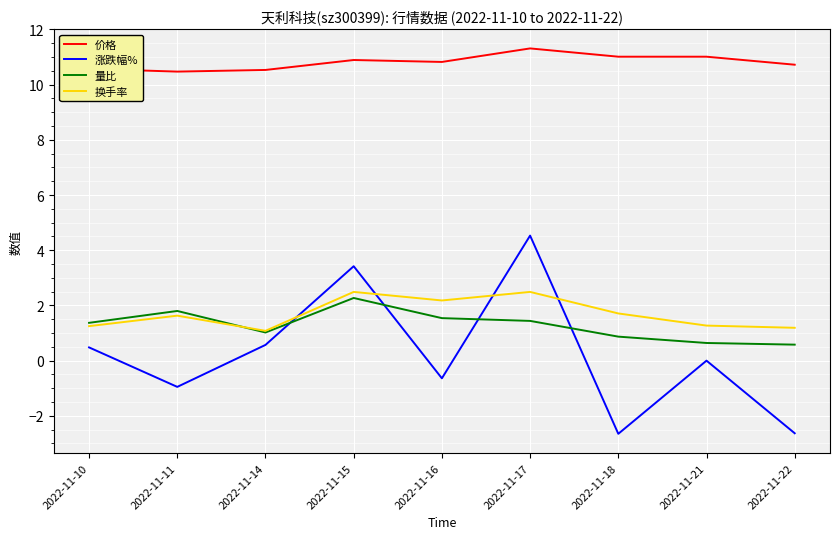

At which category does 量比 reach its first local valley?

2022-11-14